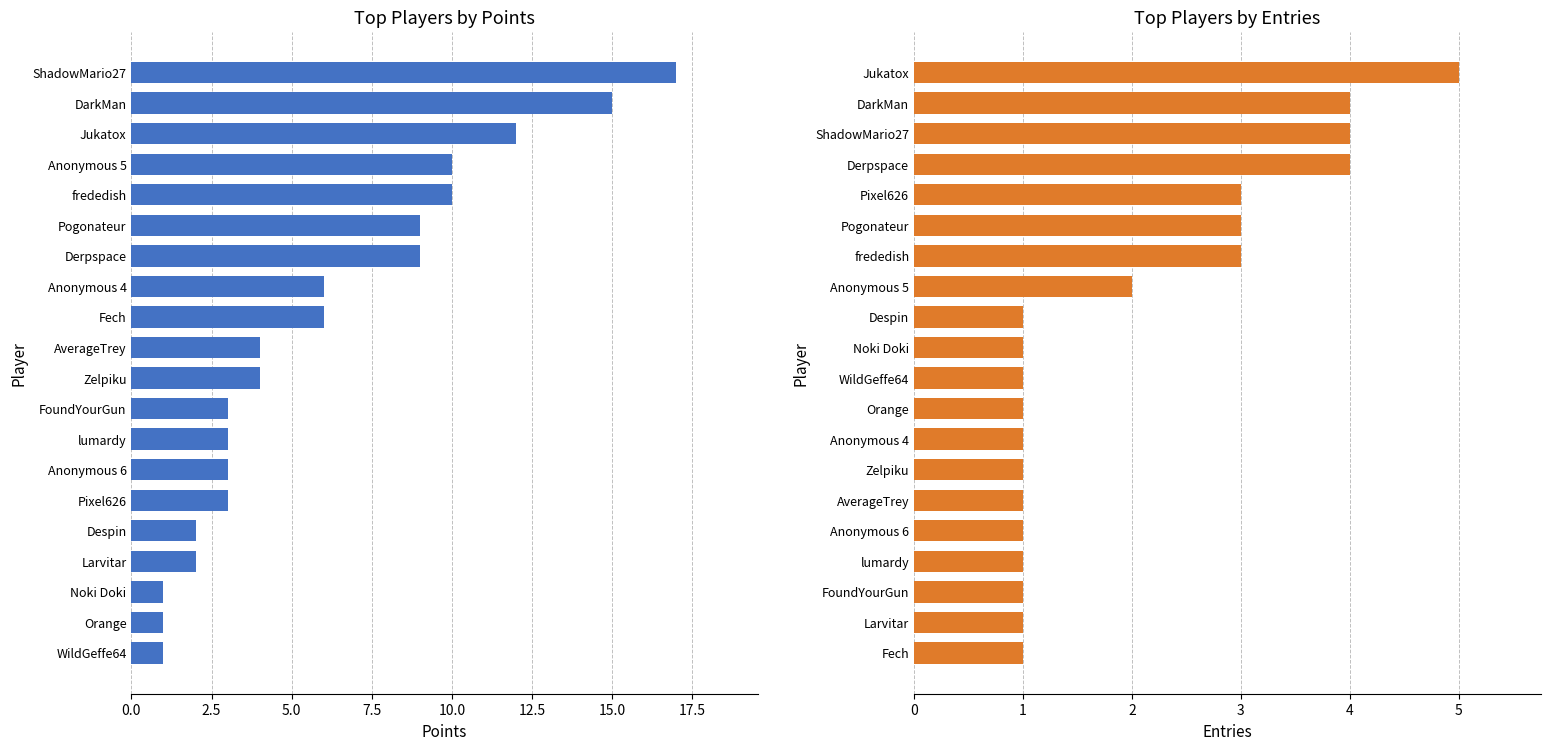

List the series in order of their overall mean, highest first.

Points, Entries